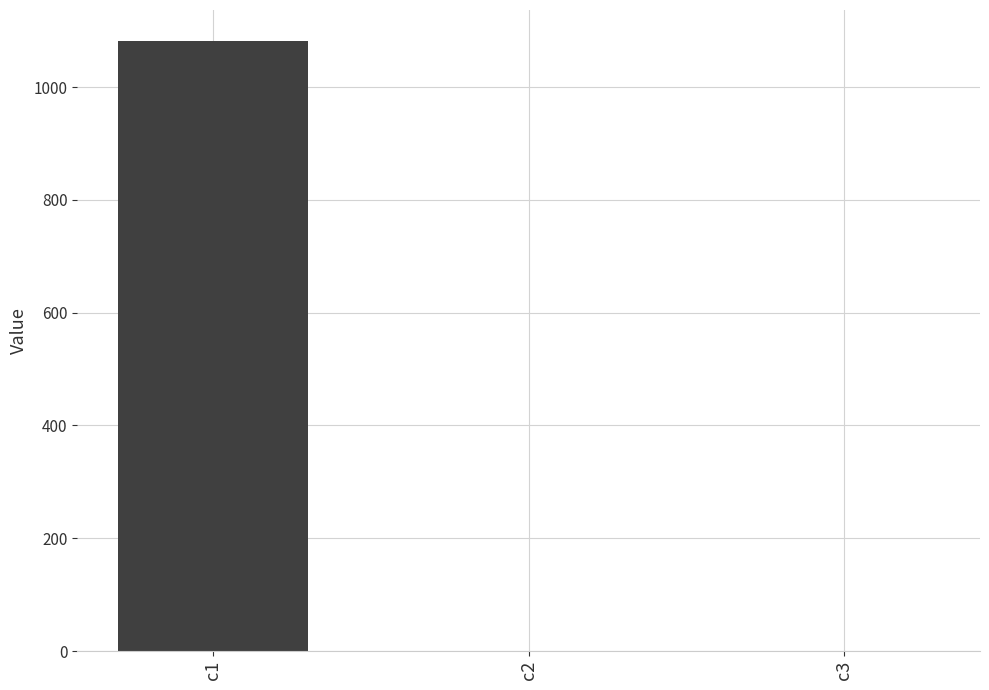

The value at c1 is 1082.6. True or false?

True